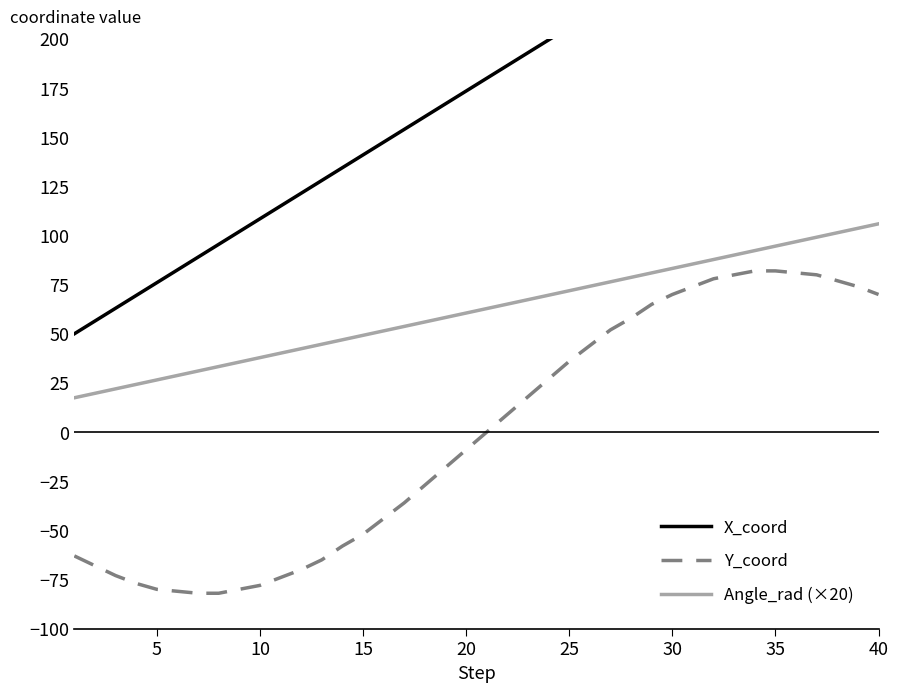

True or false: Angle_rad (×20) has a value of 37.9 at 10.

True